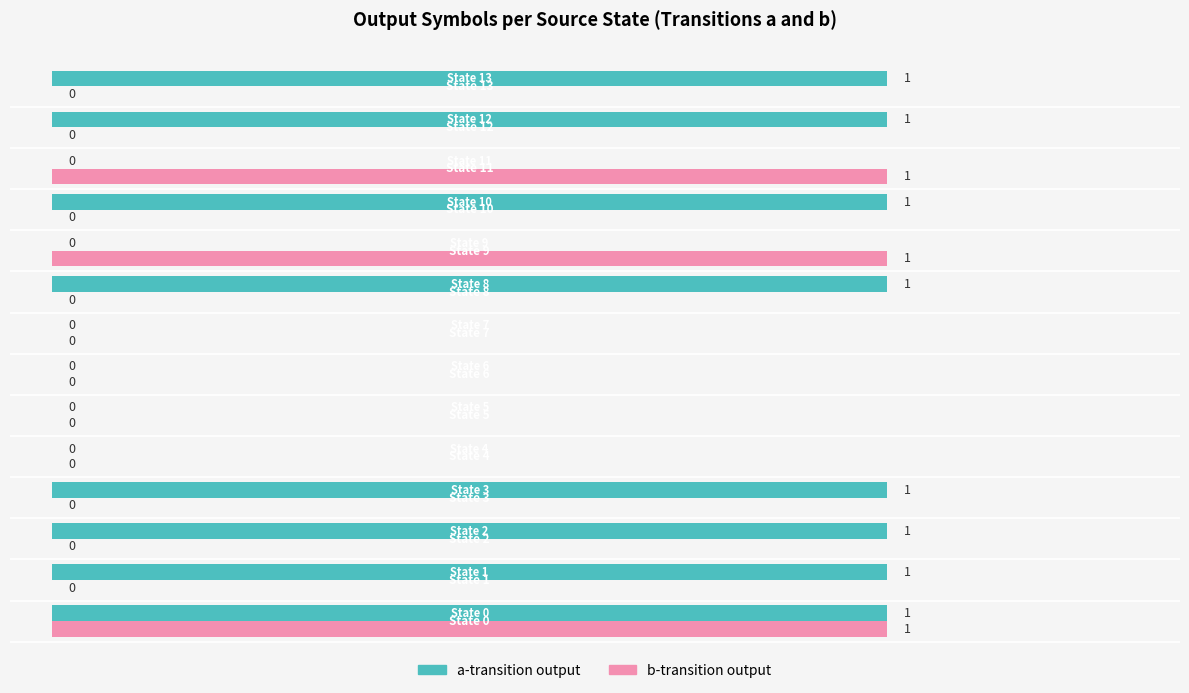

What is the sum of all a-transition output values?

8